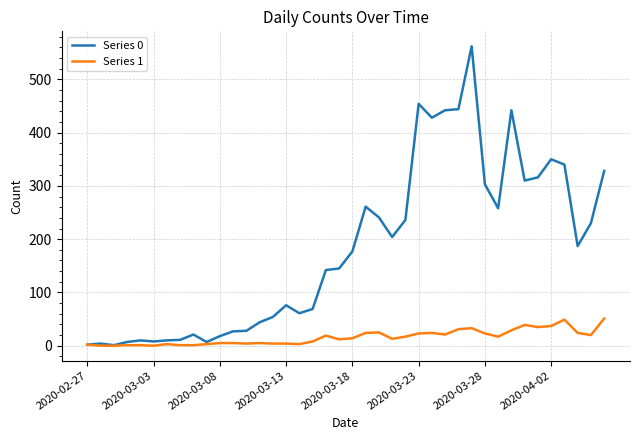

List the series in order of their overall mean, lowest first.

Series 1, Series 0